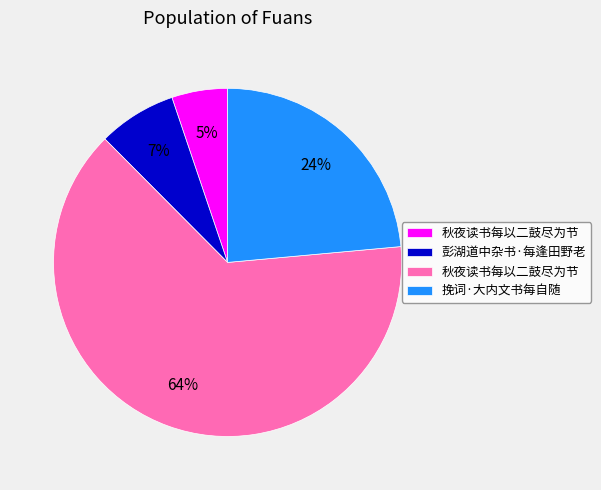

Is there a majority slice in this chart?

Yes